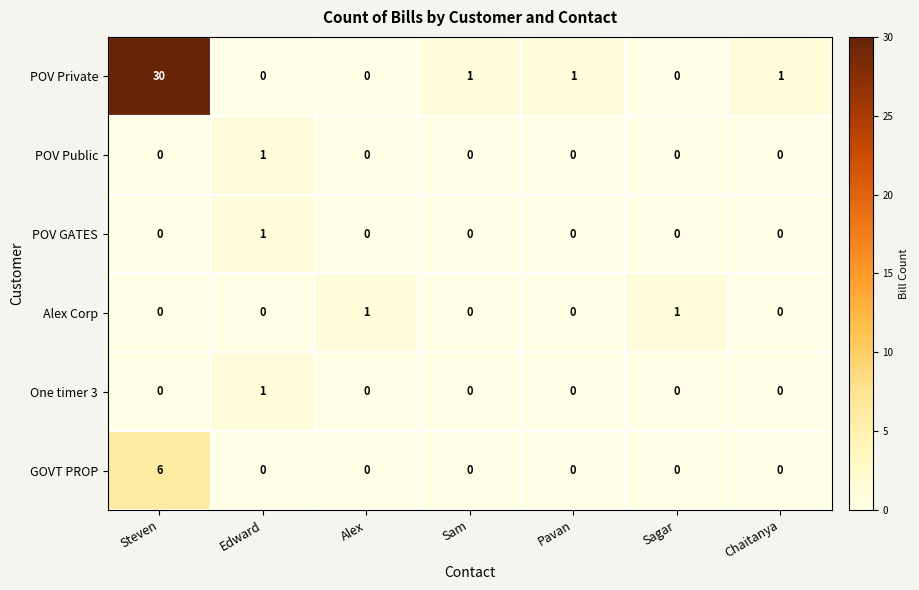

How many distinct data groups are displayed?

6